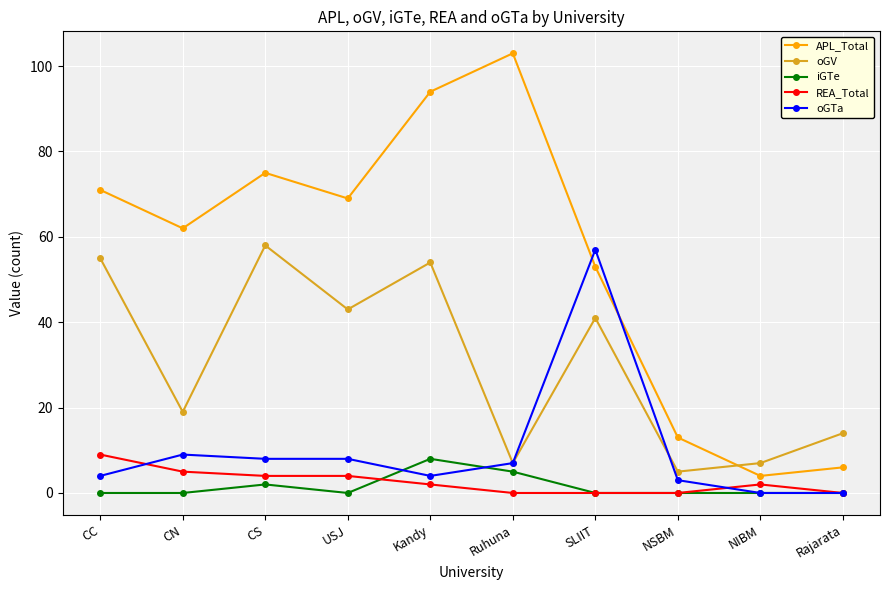

True or false: oGTa and APL_Total cross at least once.

True